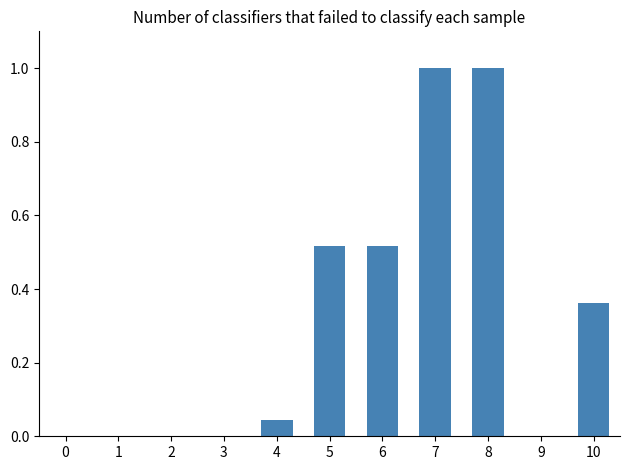

What is the difference between the values at 2 and 8?

1.0